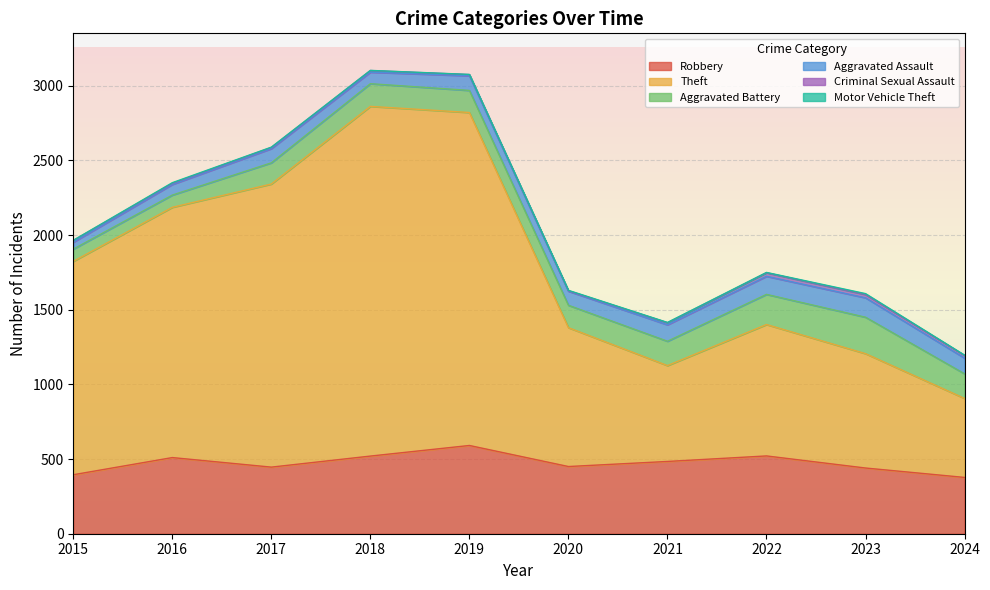

Which category has the highest value in the Theft series?

2018